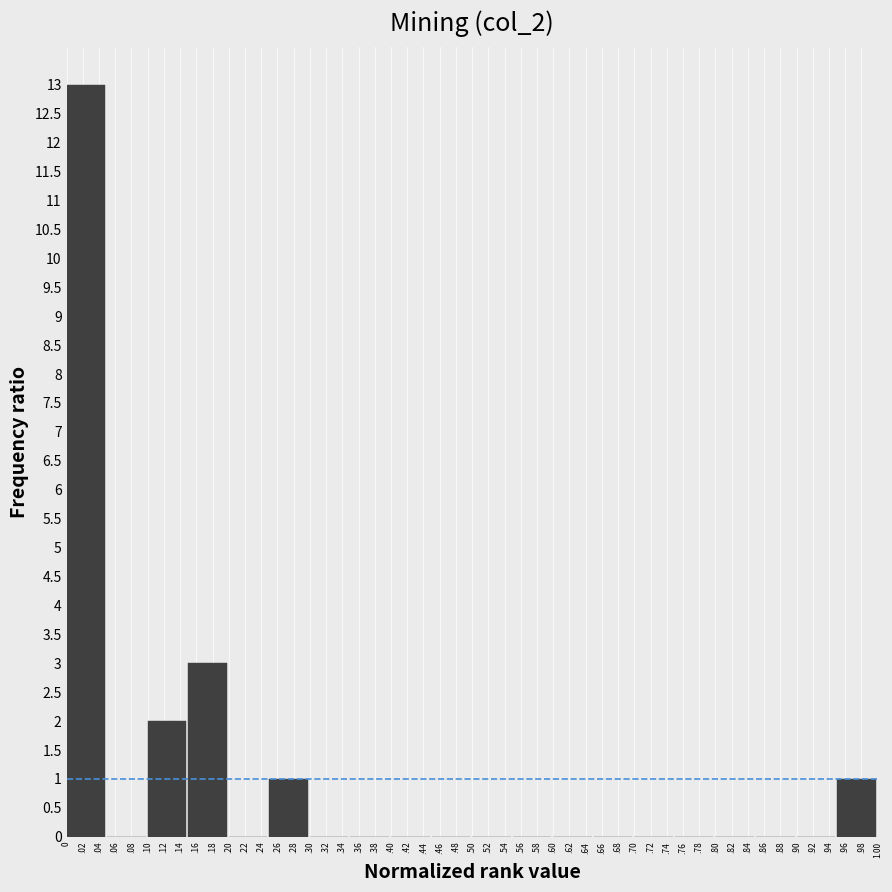

Reading left to right, extract all data points from this chart.

.02=13	.08=0	.12=2	.18=3	.22=0	.28=1	.32=0	.38=0	.42=0	.48=0	.52=0	.58=0	.62=0	.68=0	.72=0	.78=0	.82=0	.88=0	.92=0	.98=1